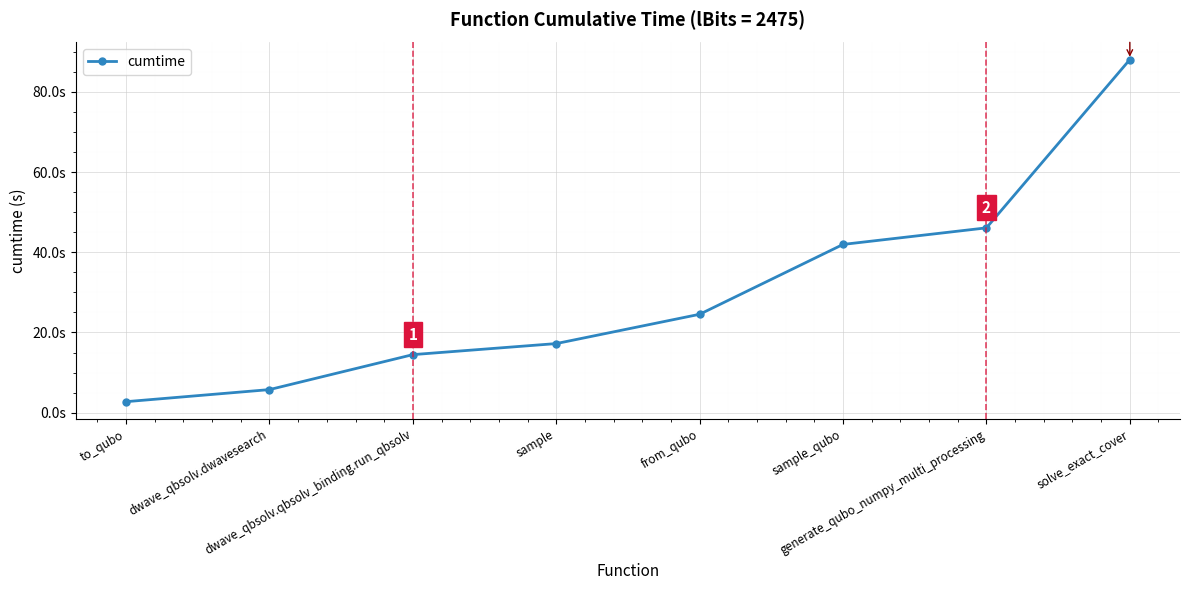

Between from_qubo and sample, which is larger?

from_qubo